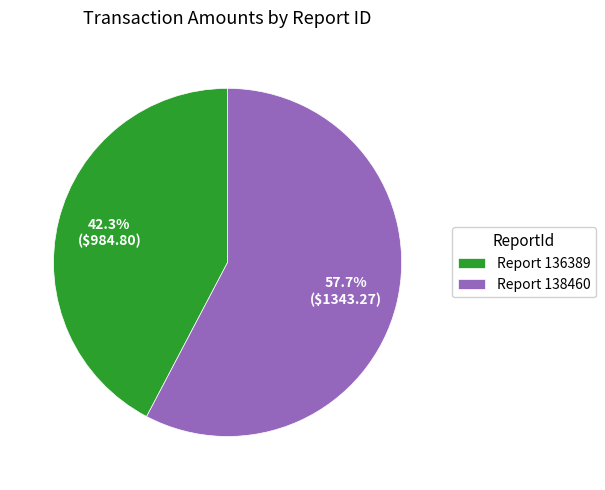

Is there any slice that represents more than half of the pie?

Yes